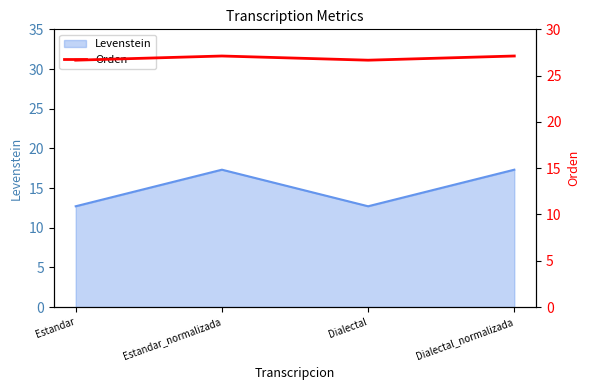

How many values exceed 27?

2